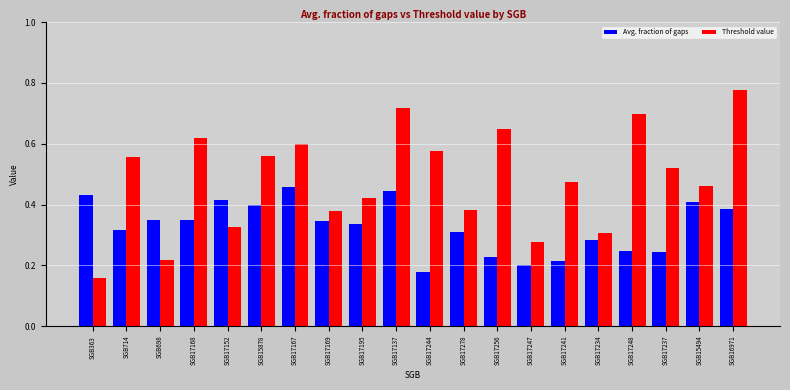

How many Threshold value values are between 0 and 1?

20